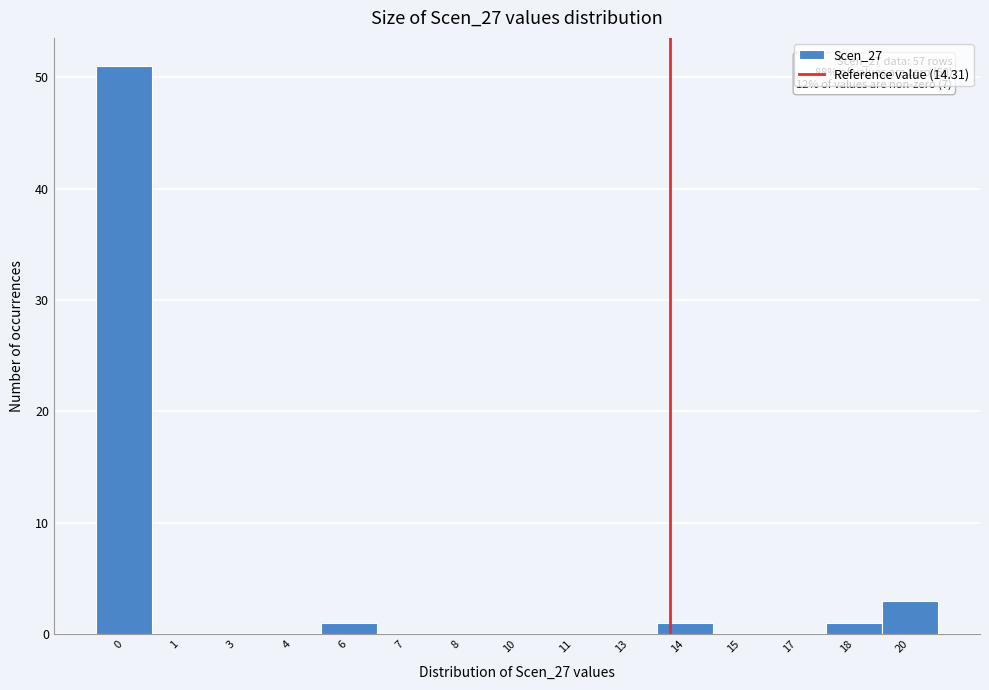

Reading left to right, list all the values displayed in this chart.

0=51	1=0	3=0	4=0	6=1	7=0	8=0	10=0	11=0	13=0	14=1	15=0	17=0	18=1	20=3